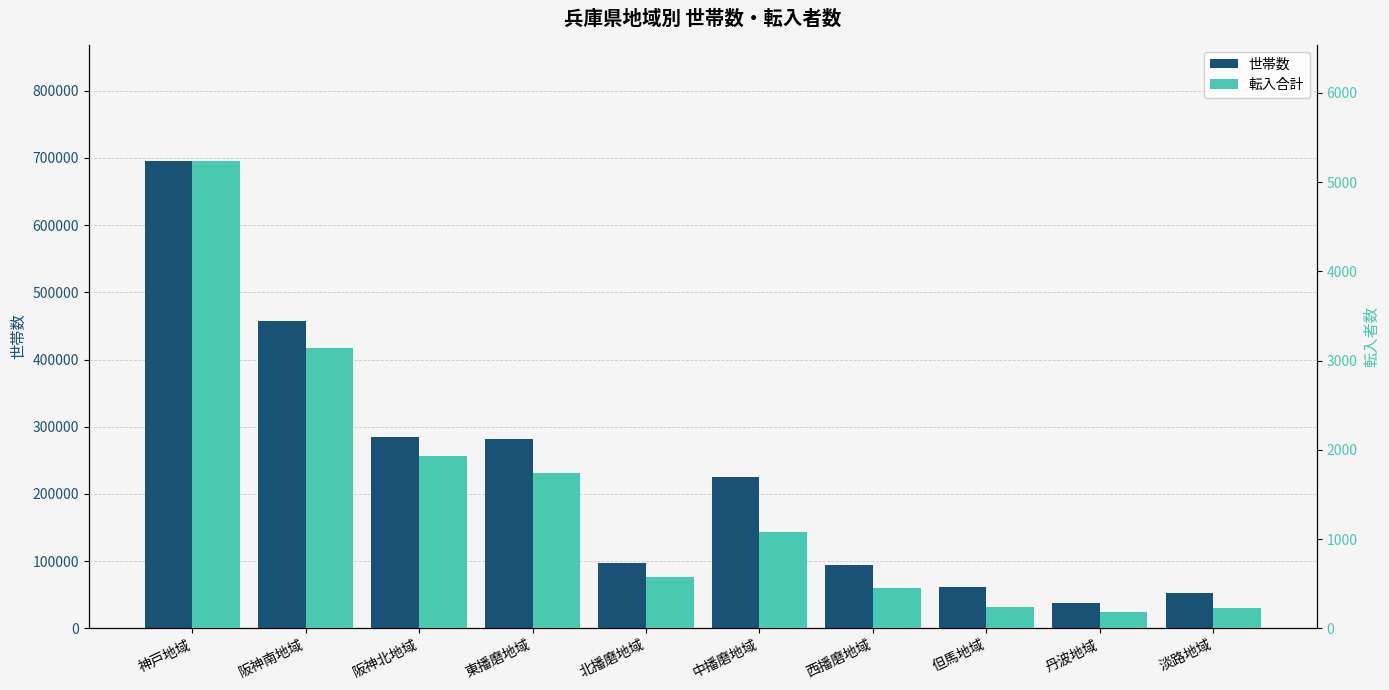

Count the number of data series in this chart.

2